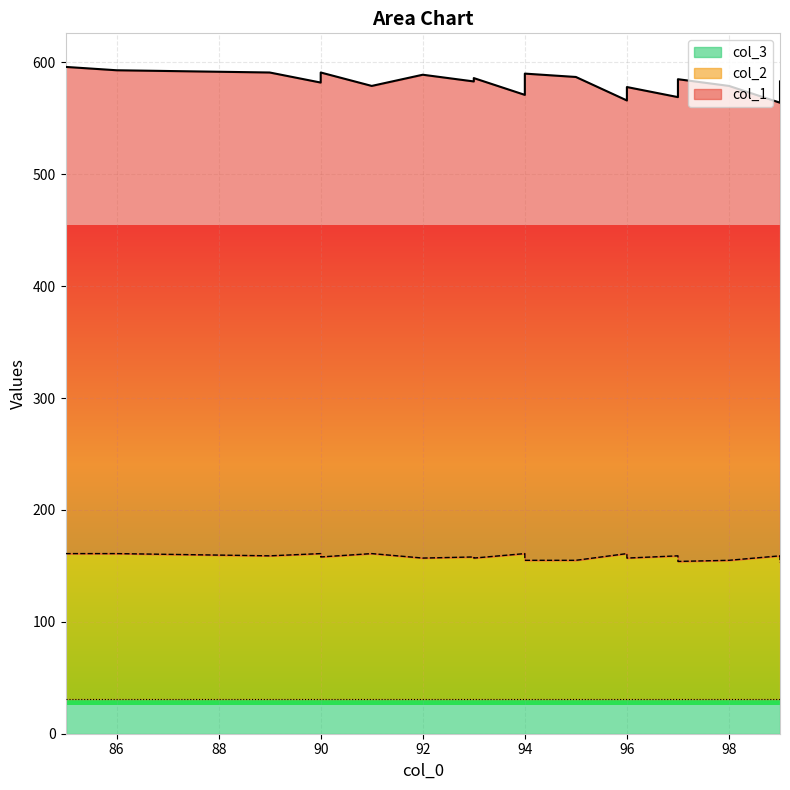

Between 94 and 97, which series saw the biggest shift?

col_1